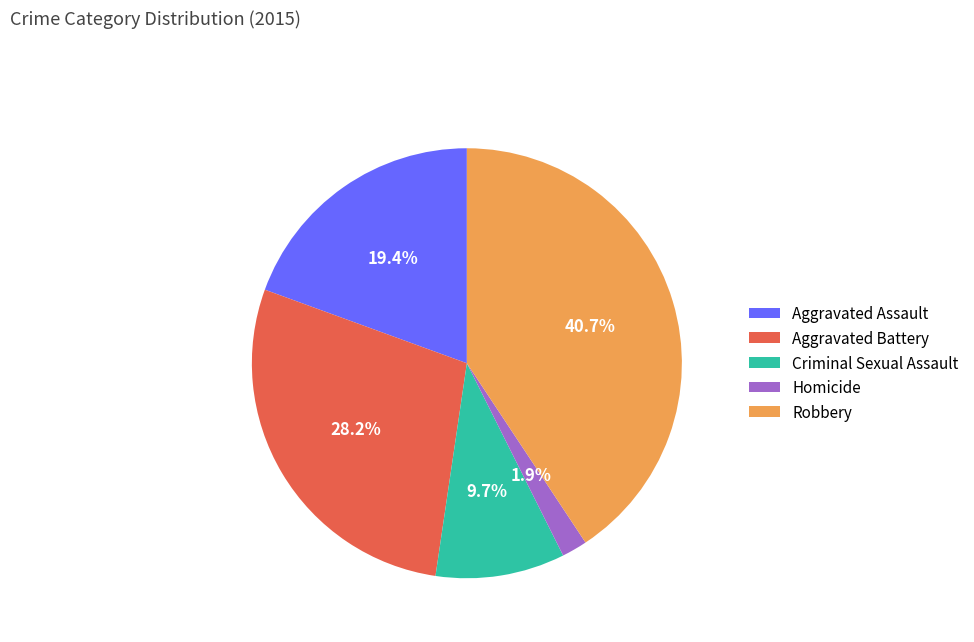

The Robbery slice represents 35% of the pie. True or false?

False